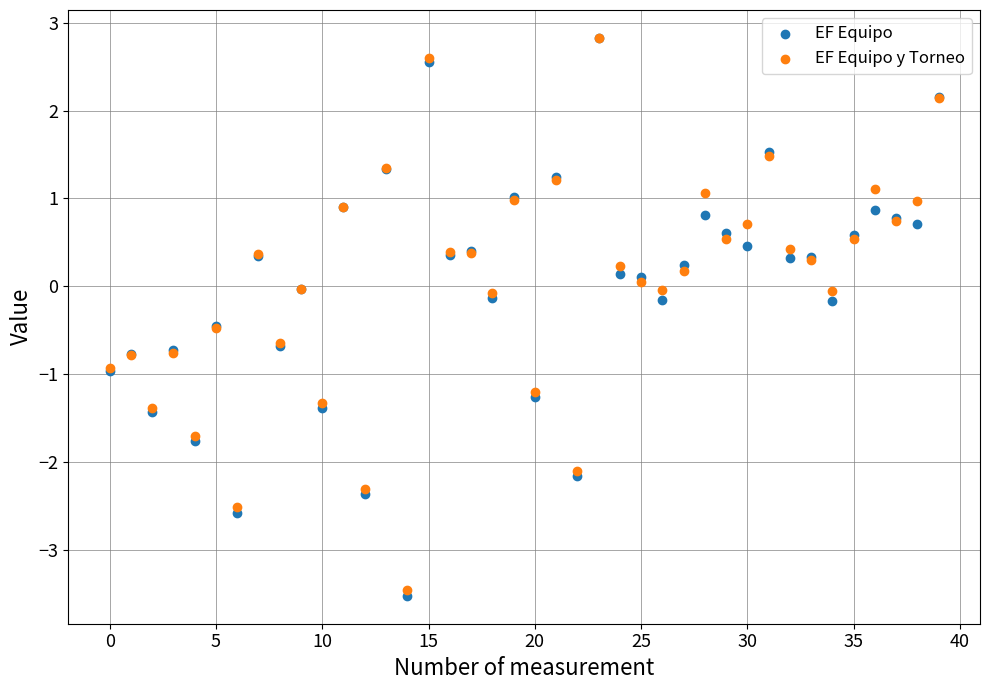

What are all the series names shown in the legend?

EF Equipo, EF Equipo y Torneo